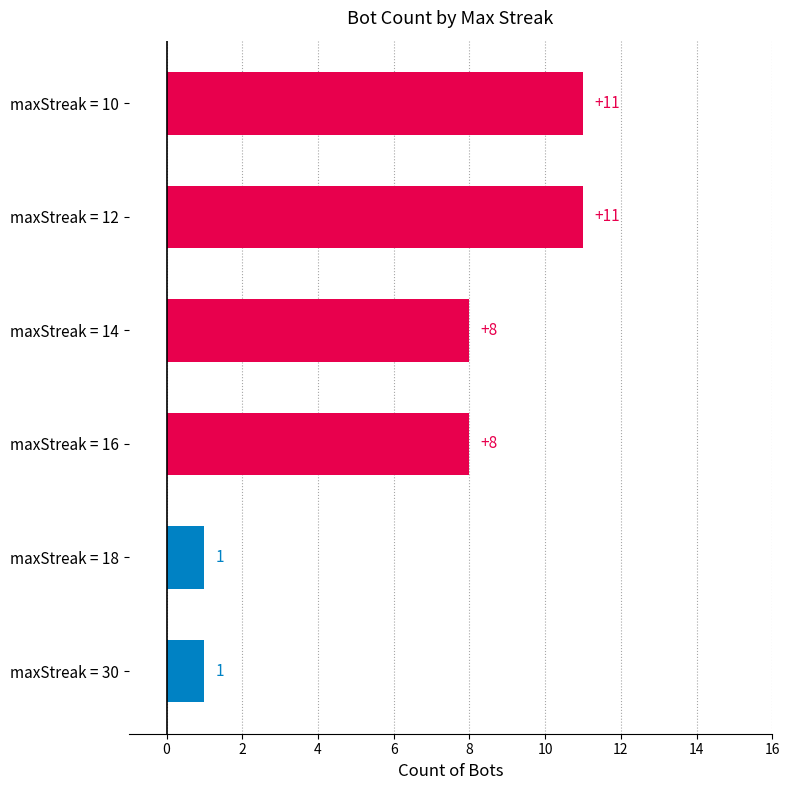

What value does the data have at maxStreak = 14?

8